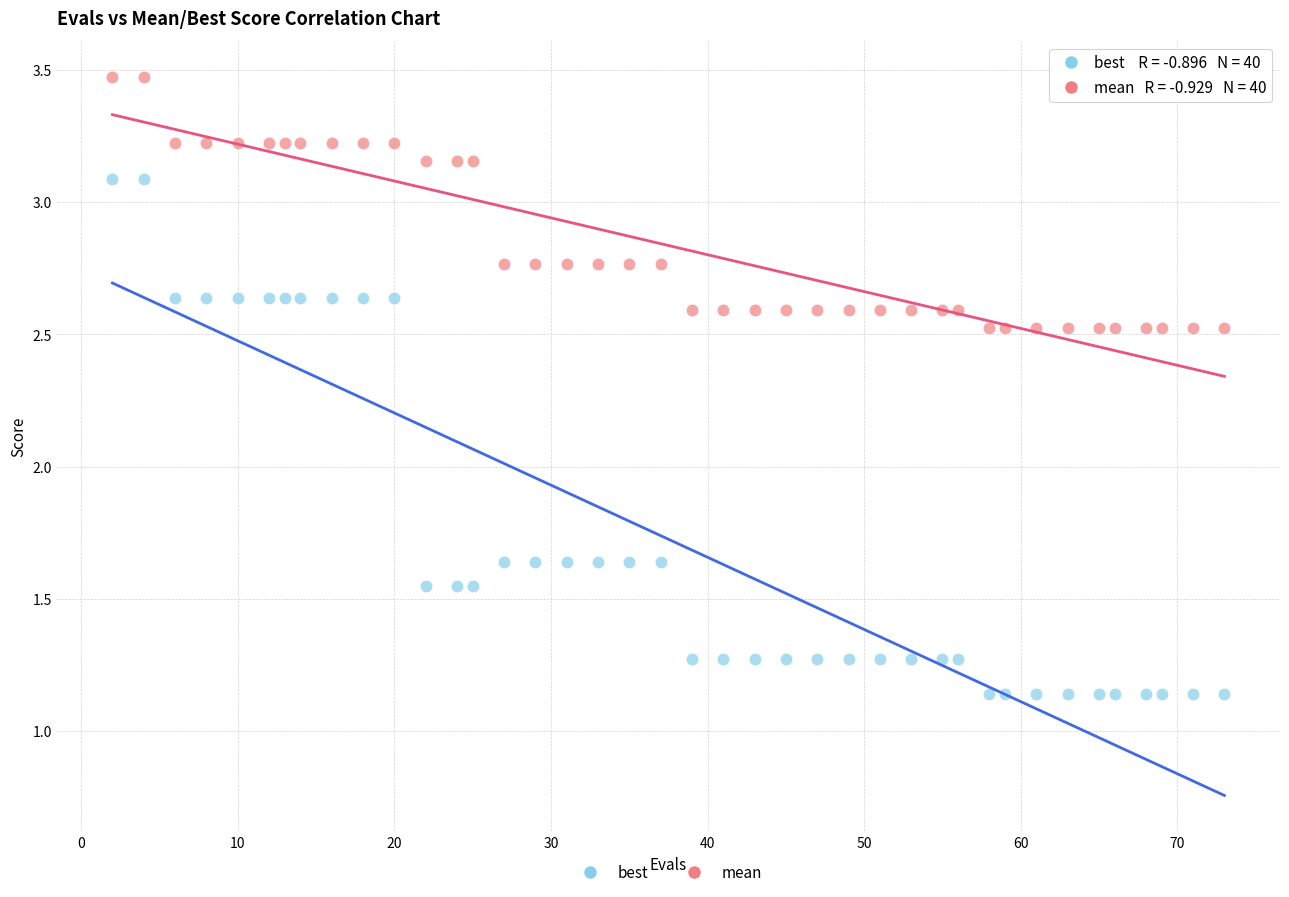

Which series reaches the minimum Y coordinate?

best